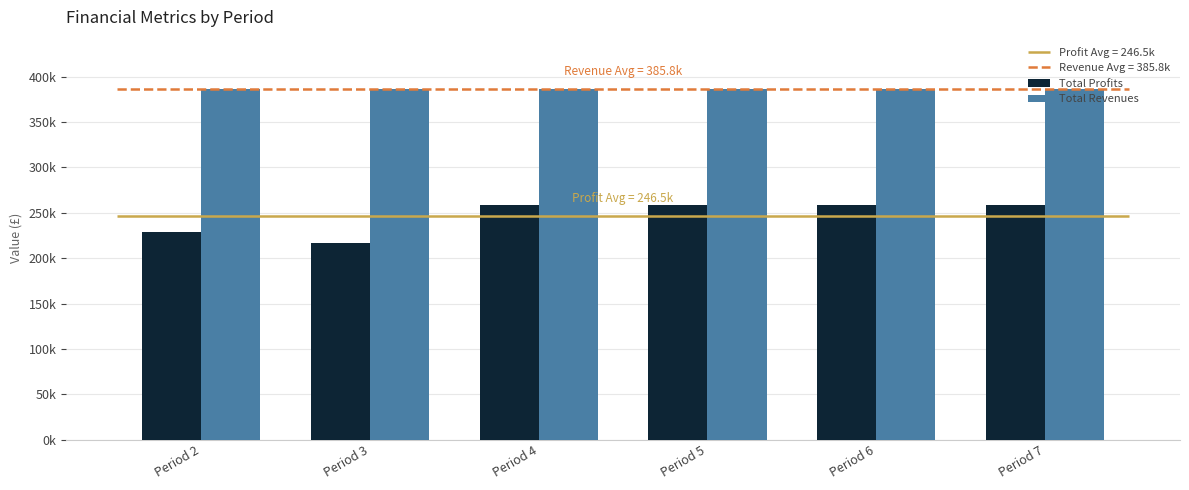

Rank the categories by Total Revenues value from highest to lowest.

Period 2, Period 3, Period 4, Period 5, Period 6, Period 7